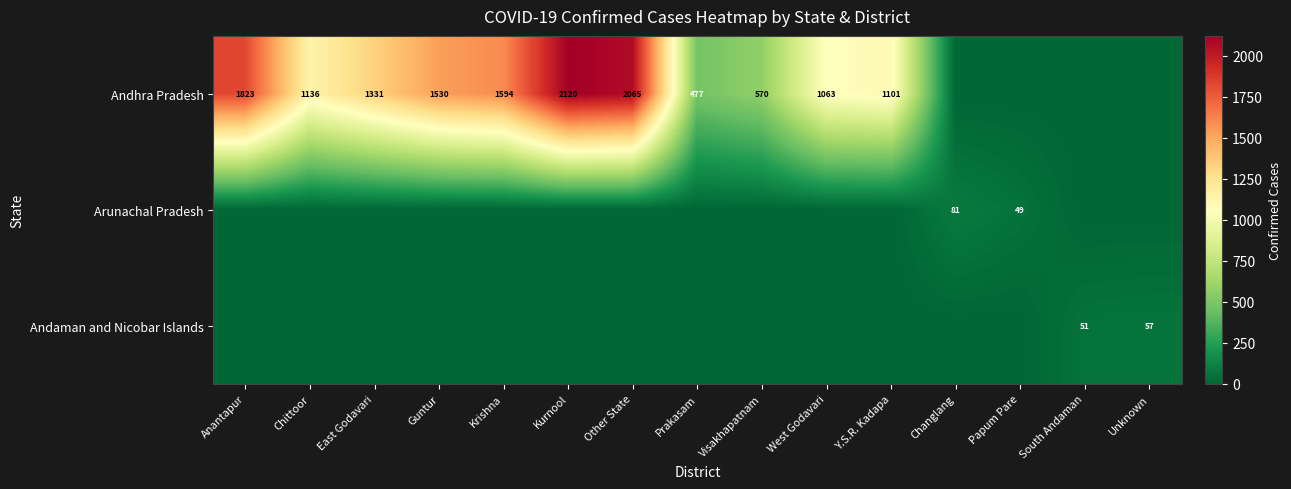

The value of Andhra Pradesh at Krishna is 908. True or false?

False